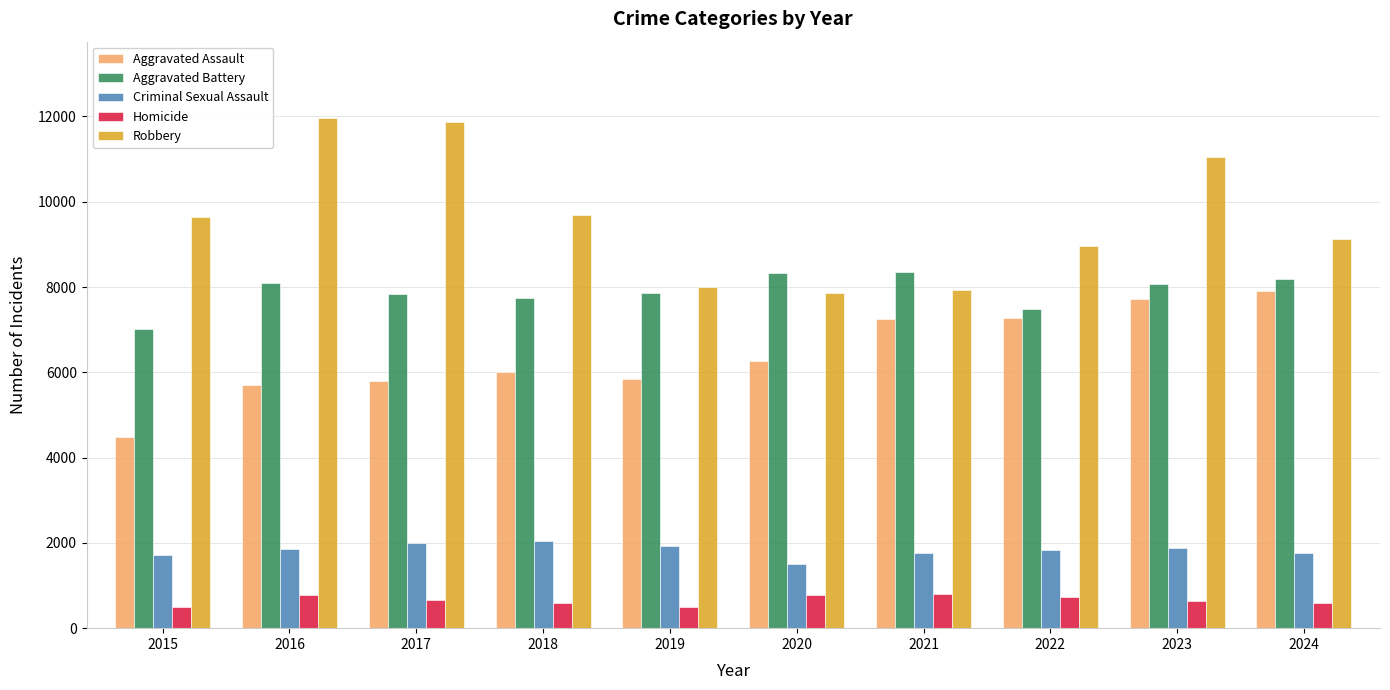

What is the smallest value displayed?

496